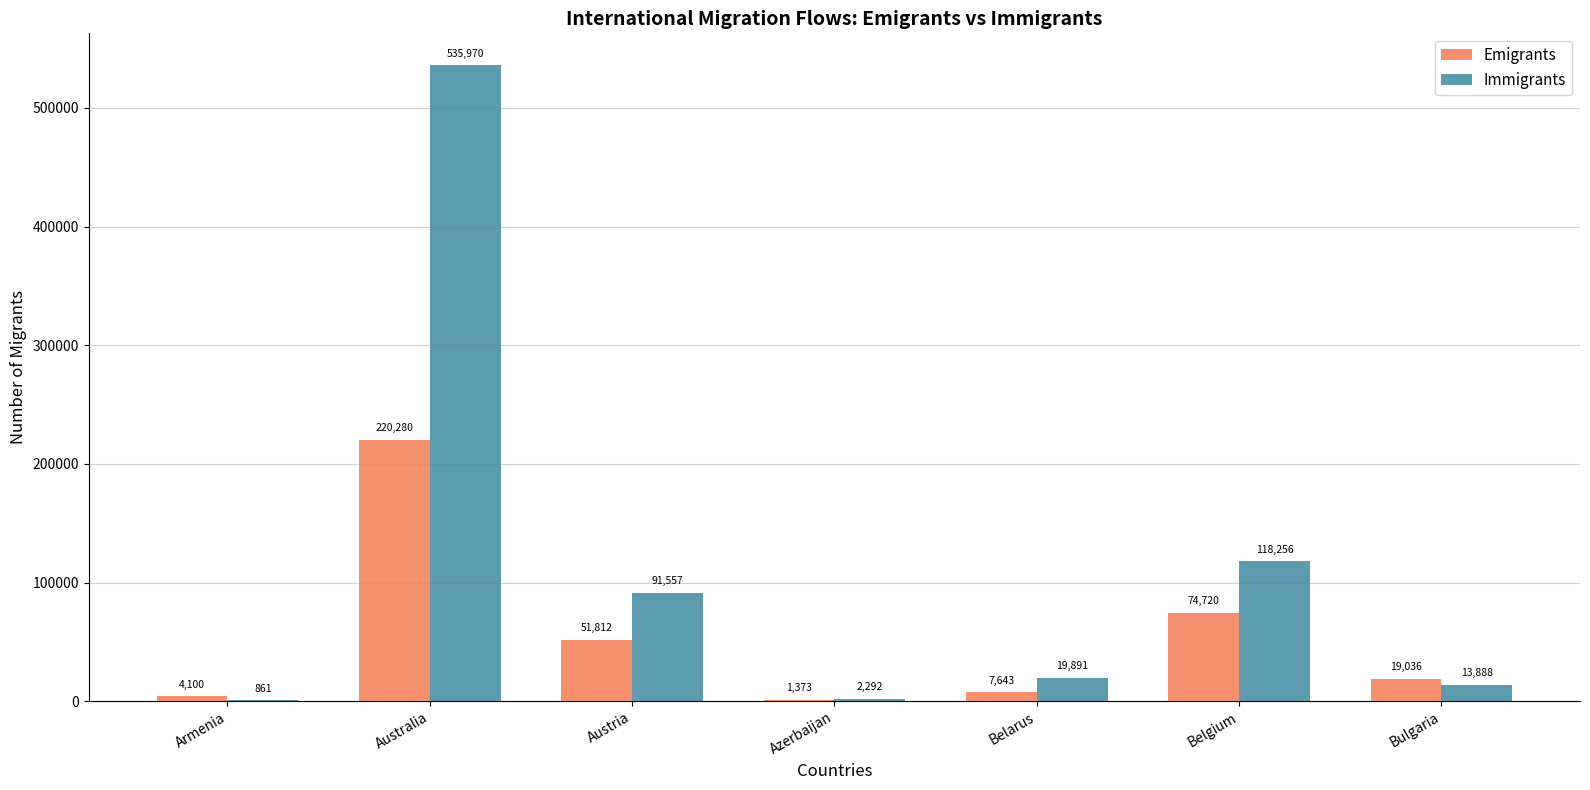

Reading right to left, transcribe all the data shown in this chart.

Emigrants: Bulgaria=19036	Belgium=74720	Belarus=7643	Azerbaijan=1373	Austria=51812	Australia=220280	Armenia=4100
Immigrants: Bulgaria=13888	Belgium=118256	Belarus=19891	Azerbaijan=2292	Austria=91557	Australia=535970	Armenia=861